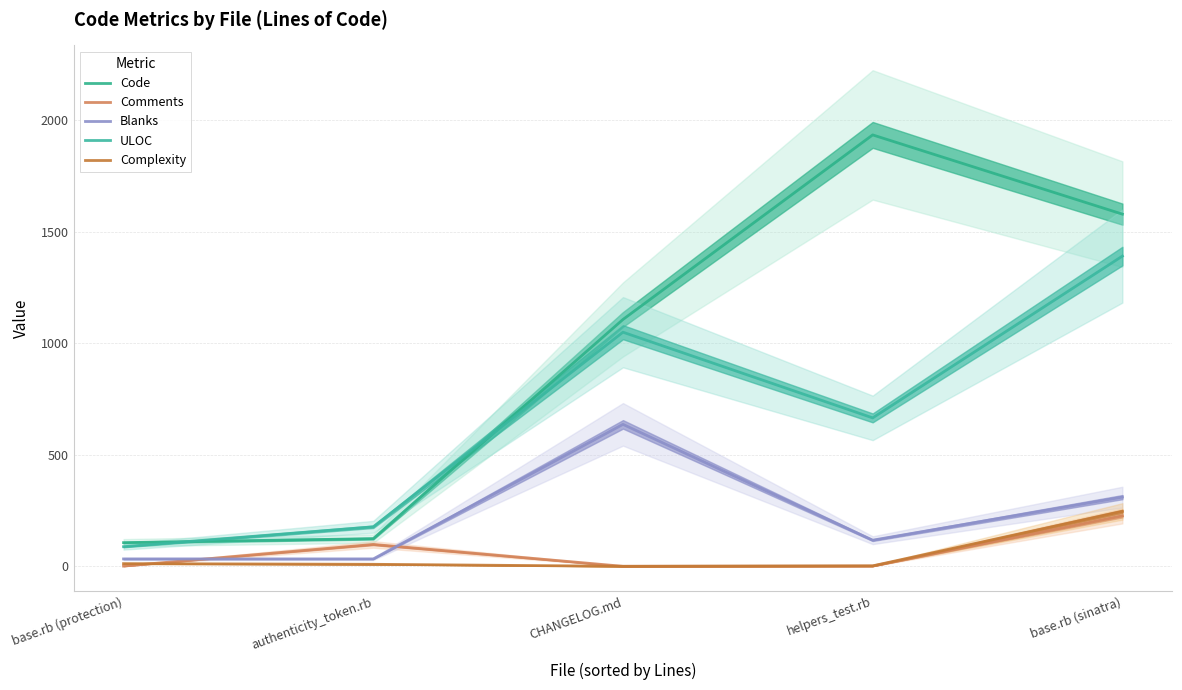

What is the sum of the Blanks values at base.rb (protection) and authenticity_token.rb?

66